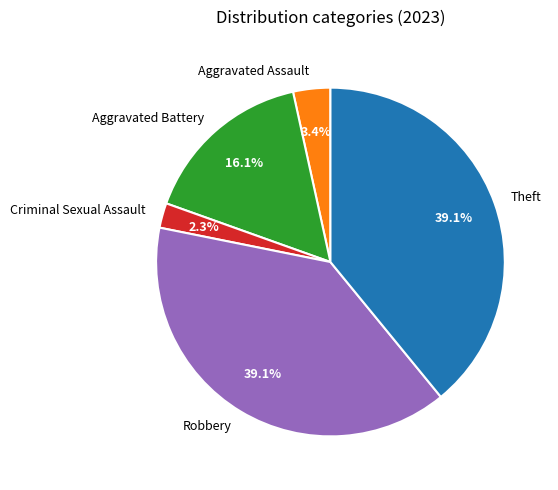

Is there a majority slice in this chart?

No